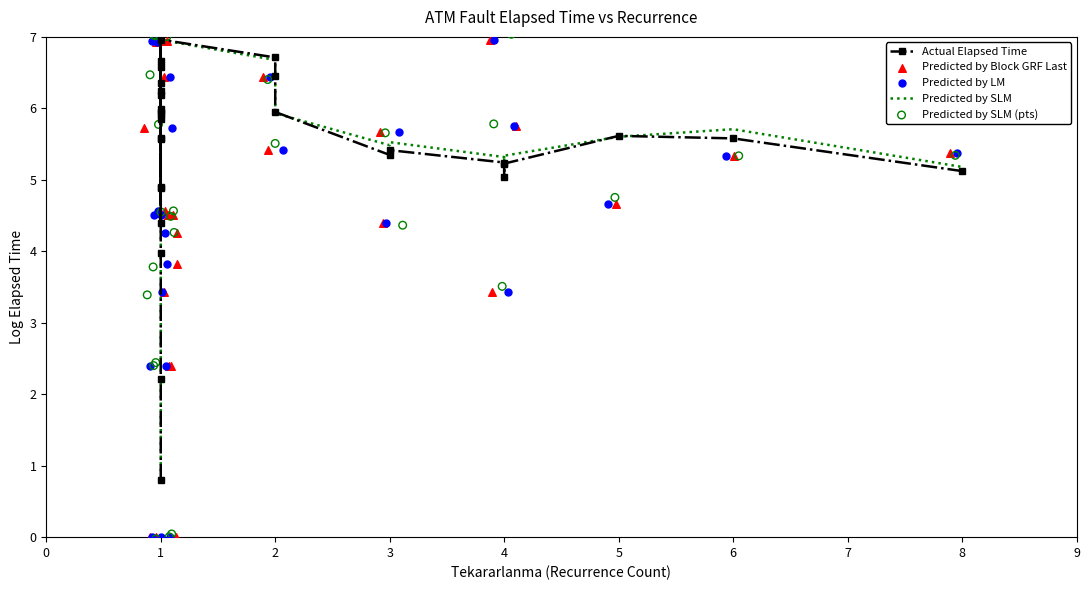

Is the value of Predicted by LM at 23 greater than the value of Actual Elapsed Time at 39?

Yes